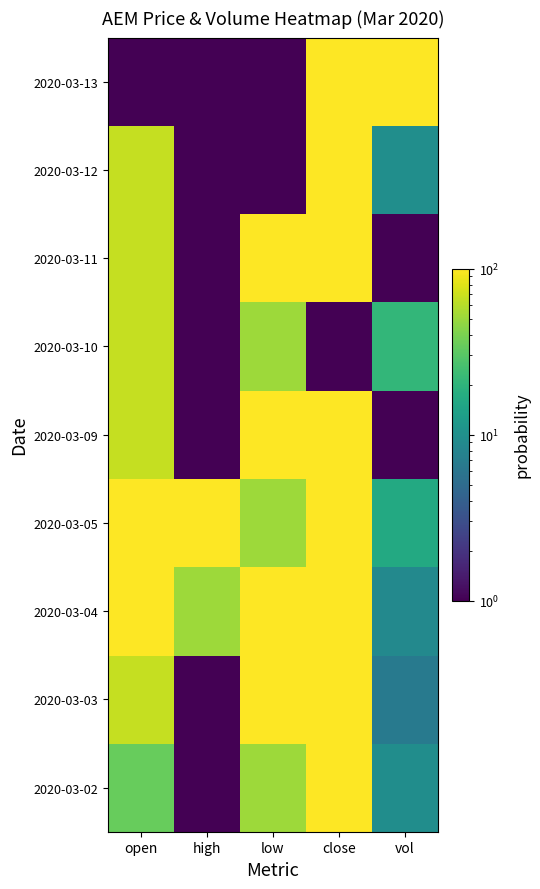

Reading right to left, list all the values displayed in this chart.

2020-03-02: vol=9.5	close=100.0	low=50.5	high=1.0	open=34.0
2020-03-03: vol=6.7	close=100.0	low=100.0	high=1.0	open=67.0
2020-03-04: vol=8.7	close=100.0	low=100.0	high=50.5	open=100.0
2020-03-05: vol=16.4	close=100.0	low=50.5	high=100.0	open=100.0
2020-03-09: vol=1.0	close=100.0	low=100.0	high=1.0	open=67.0
2020-03-10: vol=21.1	close=1.0	low=50.5	high=1.0	open=67.0
2020-03-11: vol=1.0	close=100.0	low=100.0	high=1.0	open=67.0
2020-03-12: vol=9.8	close=100.0	low=1.0	high=1.0	open=67.0
2020-03-13: vol=100.0	close=100.0	low=1.0	high=1.0	open=1.0